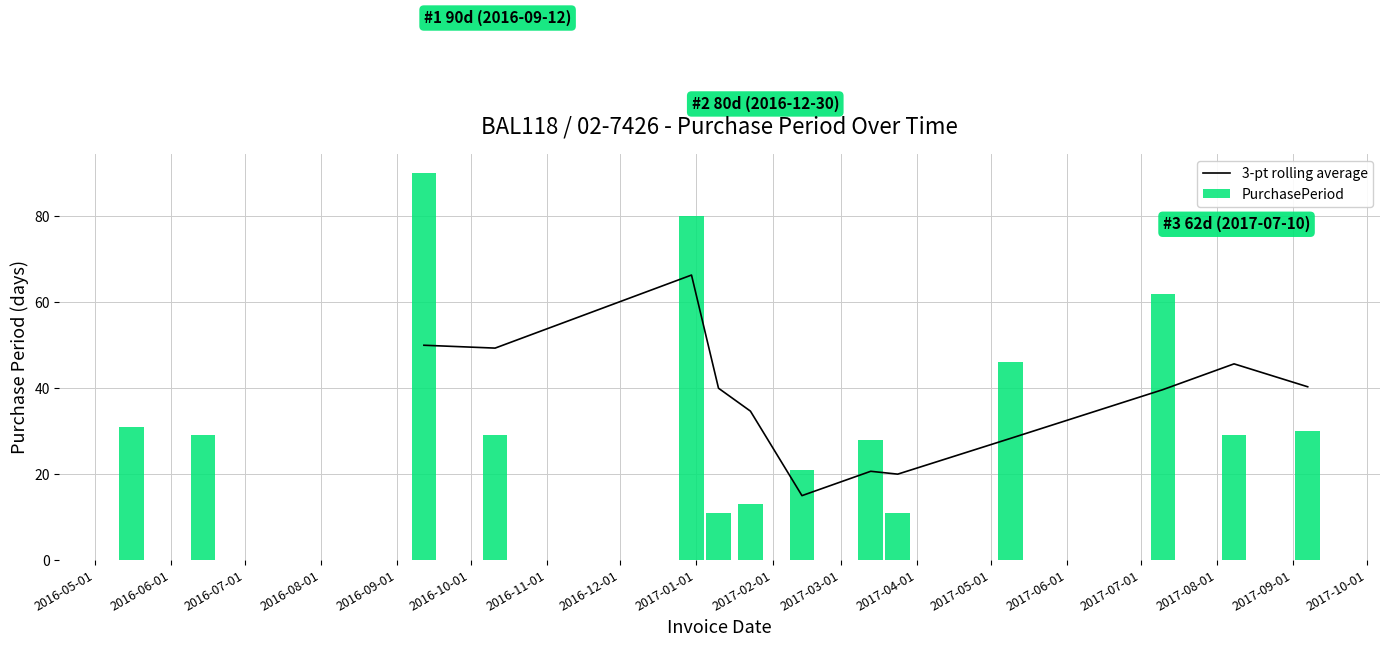

What is the difference between the maximum and second lowest values in the PurchasePeriod series?

79